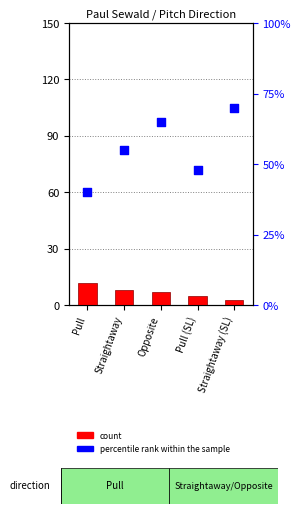

What is the total value across all series at Straightaway?

63